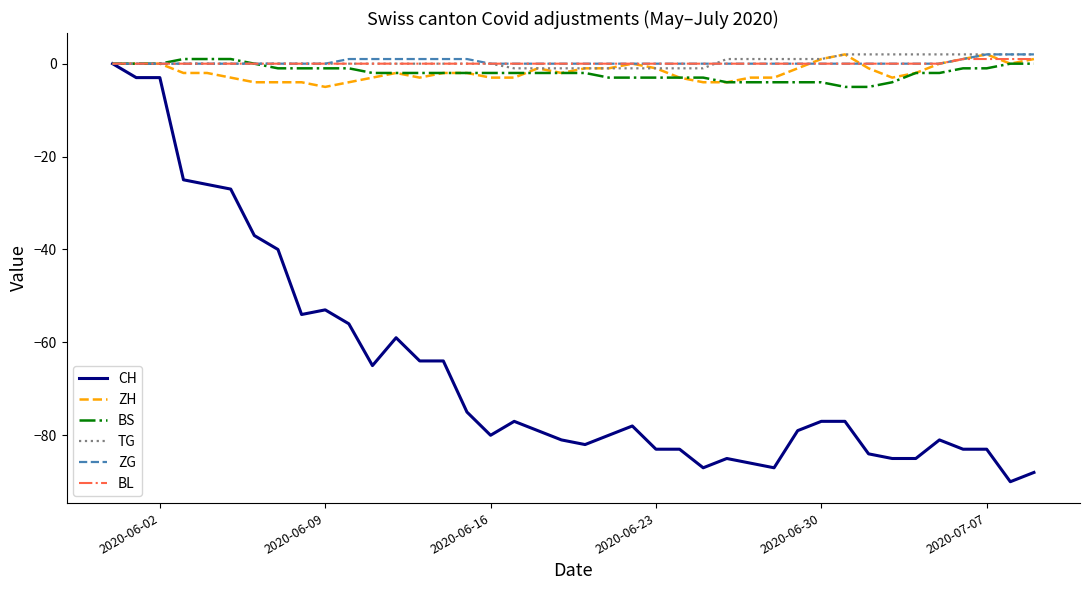

Does the chart display data point markers on the line(s)?

No